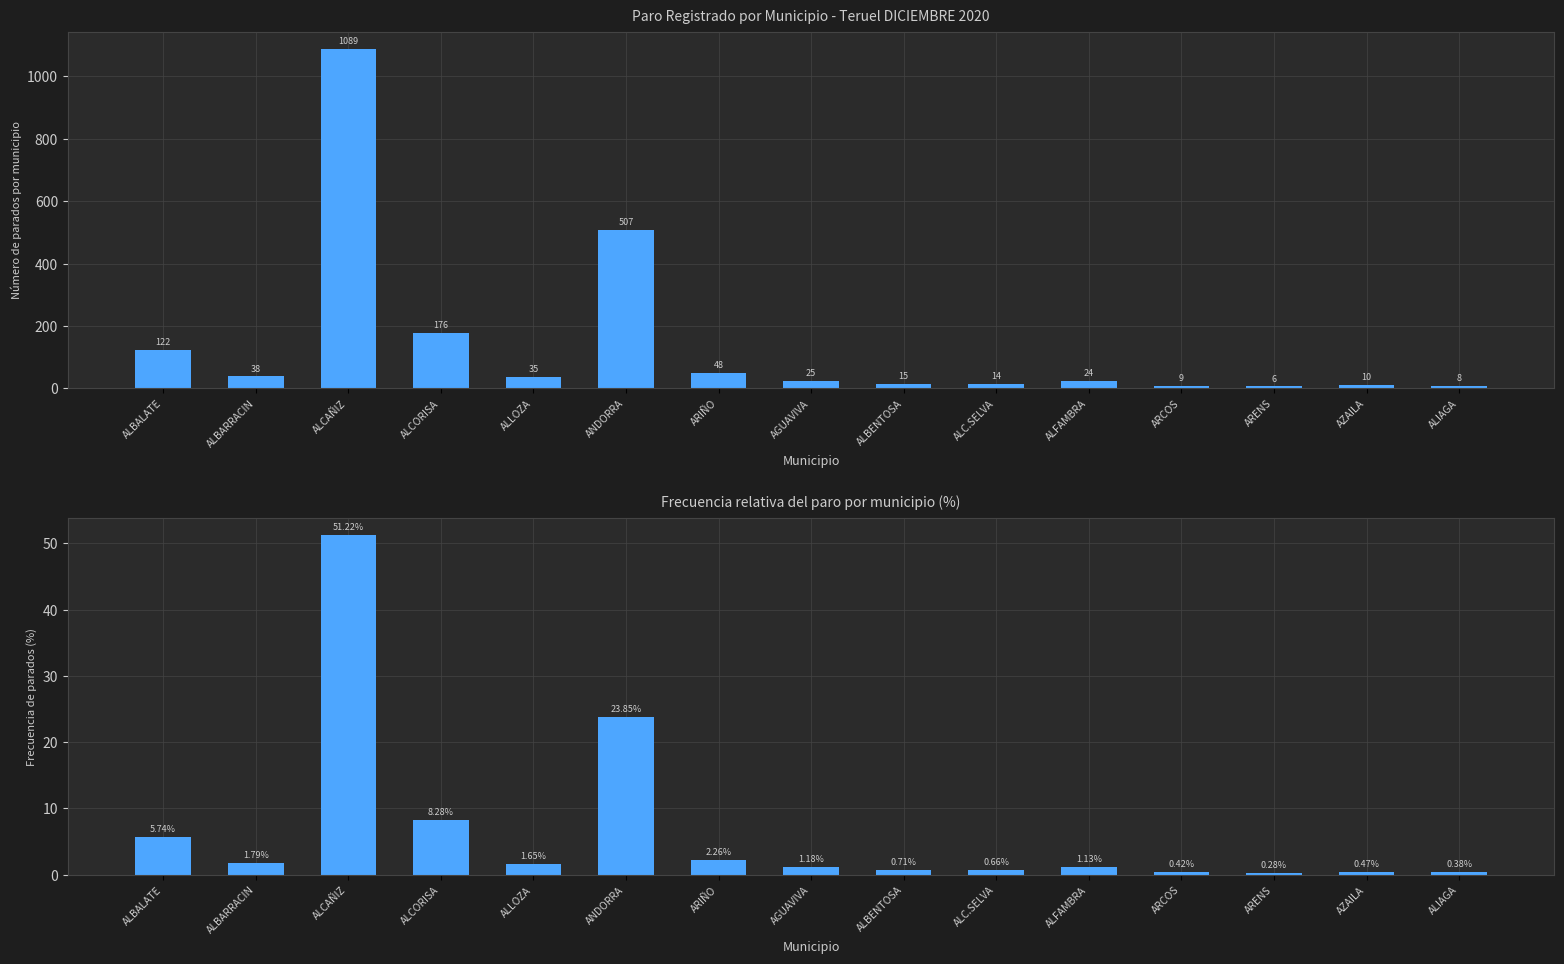

Is it true that the value at ALLOZA is 2.9?

False